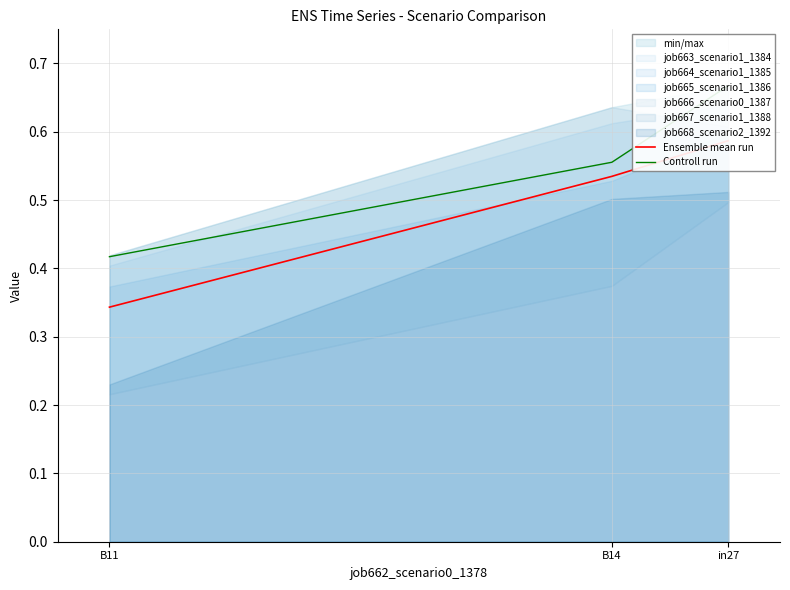

What is the sum of the Ensemble mean run values at B11 and in27?

0.9